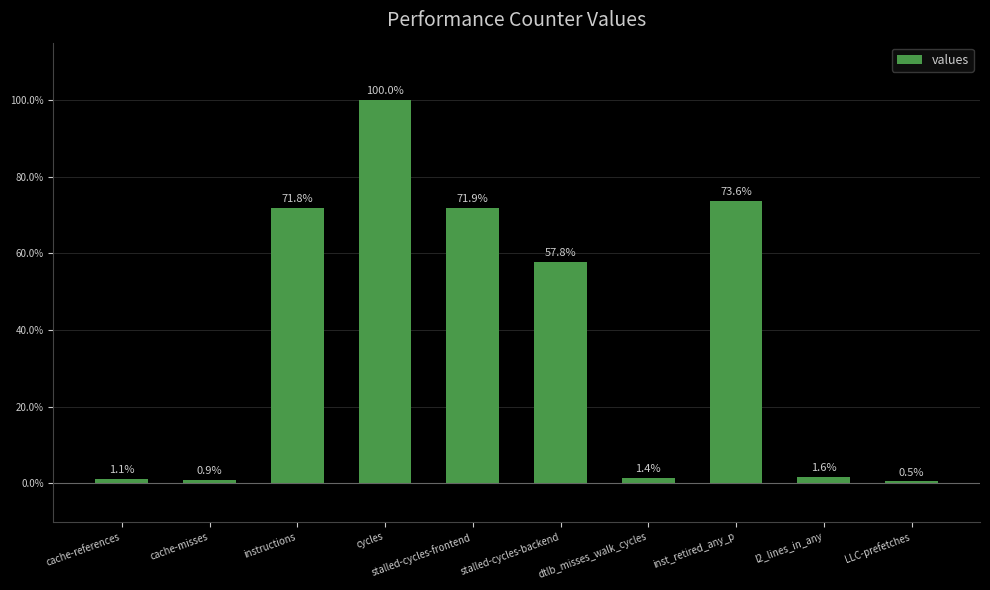

What is the minimum value shown in the chart?

0.5